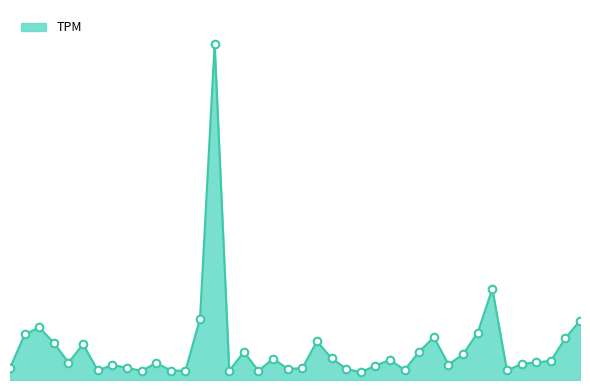

Does the chart have visible grid lines?

No